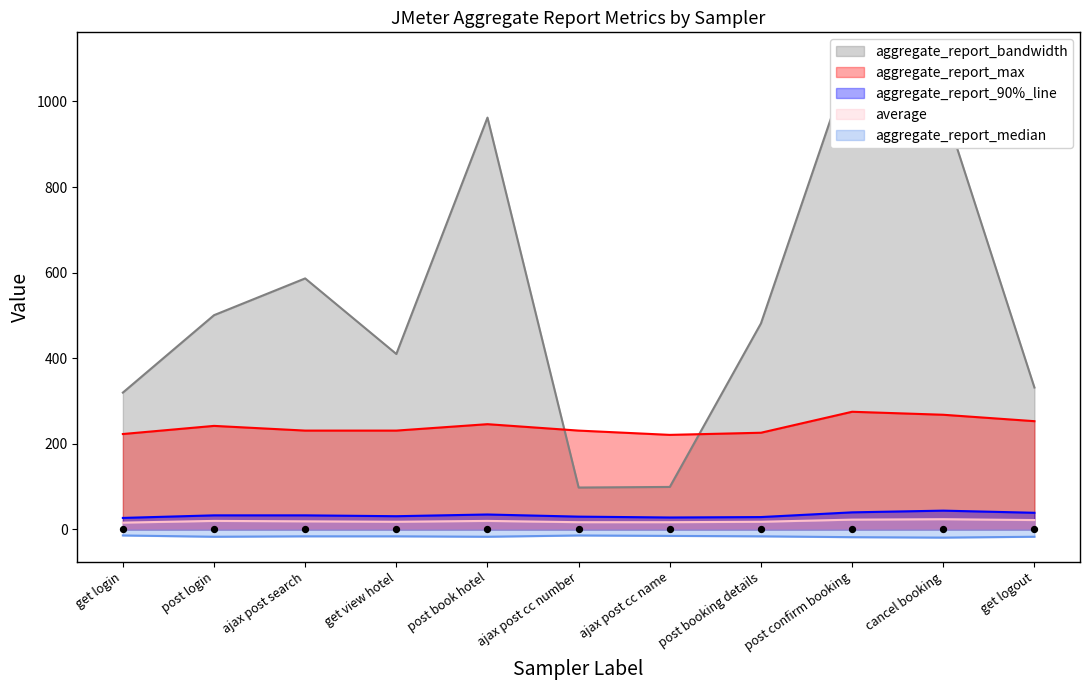

Which series has the largest total across all categories?

aggregate_report_bandwidth